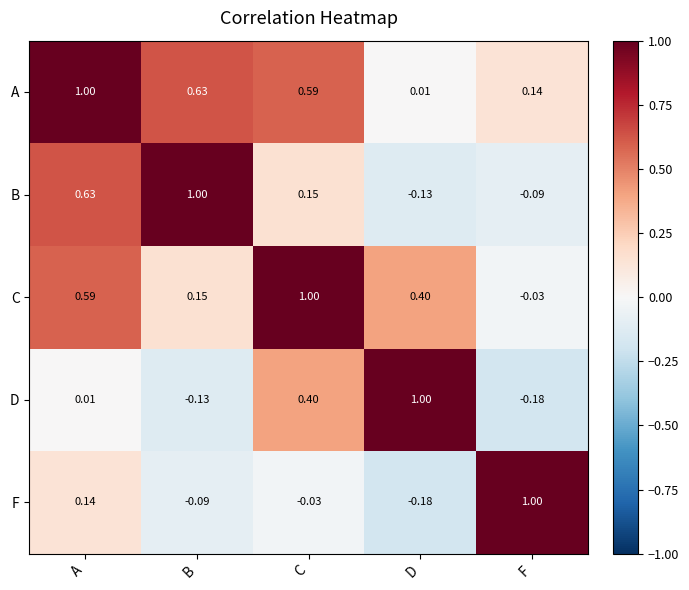

At which label does C first exceed 0?

A